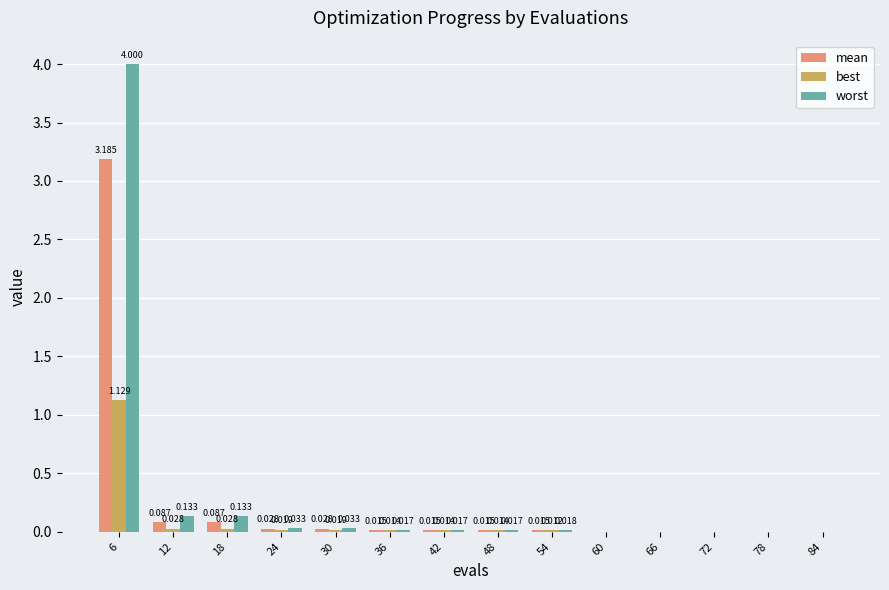

Which series changed the most between 6 and 48?

worst